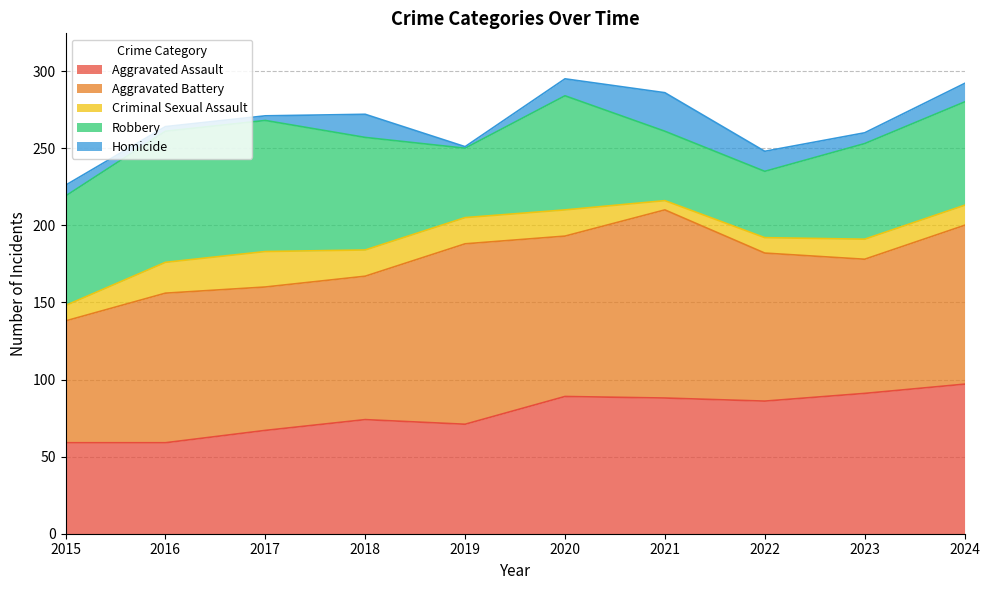

Is it true that Aggravated Assault equals 18 at 2019?

False